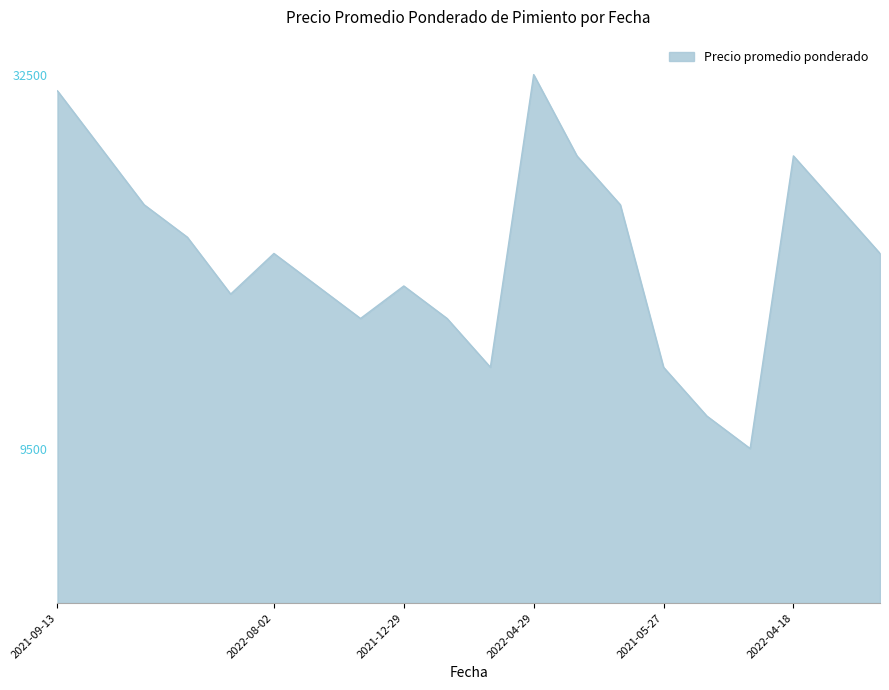

What is the difference between the maximum and minimum values?

23000